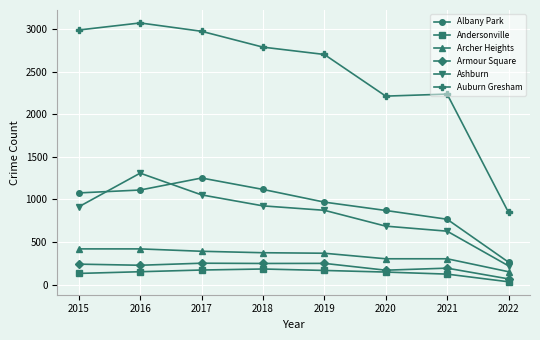

How many data points in Andersonville are less than 151?

4